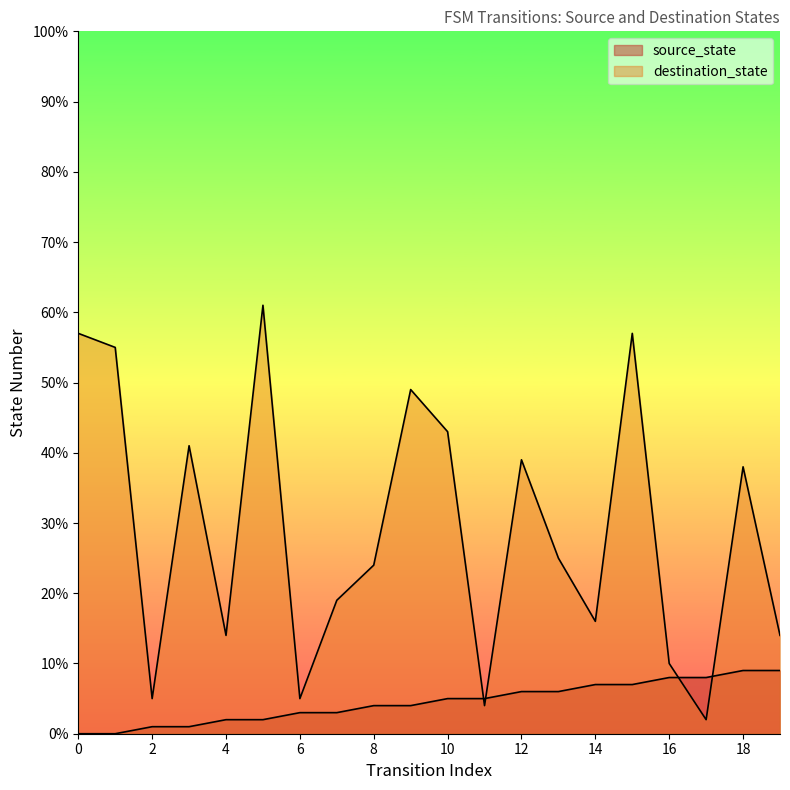

Which series has the largest total across all categories?

destination_state